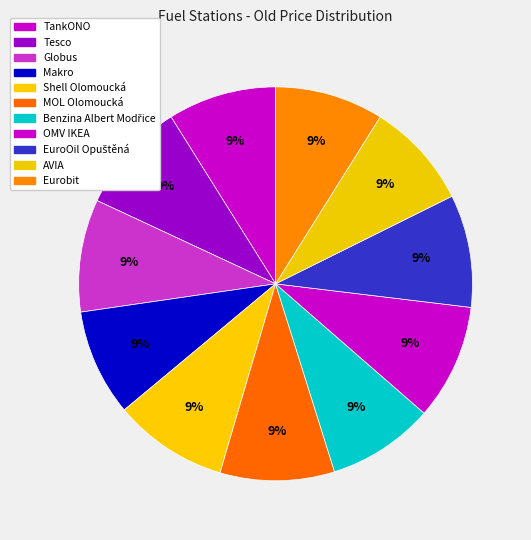

What is the total percentage of MOL Olomoucká and AVIA?

18.1%